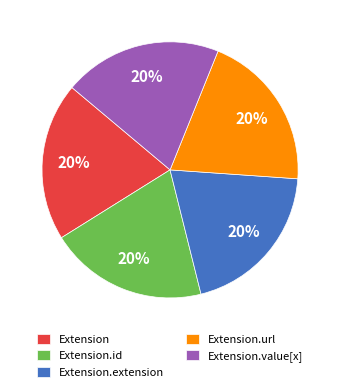

Is there any slice that represents more than half of the pie?

No